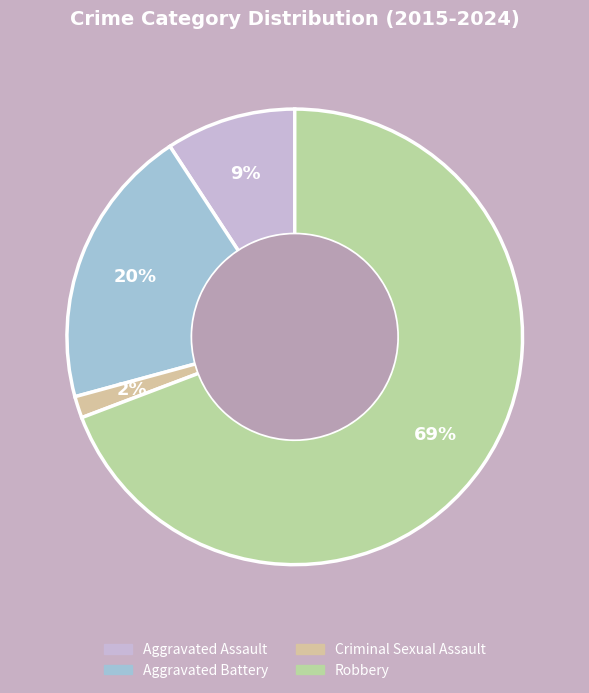

To the nearest percent, what is the difference between the Robbery and Aggravated Battery slice percentages?

49%